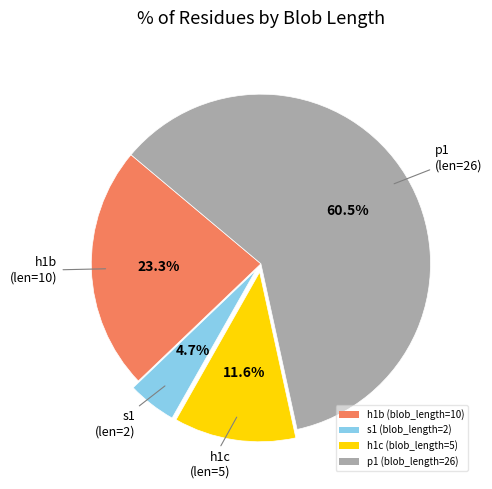

Does h1c (blob_length=5) represent more than half of the total?

No